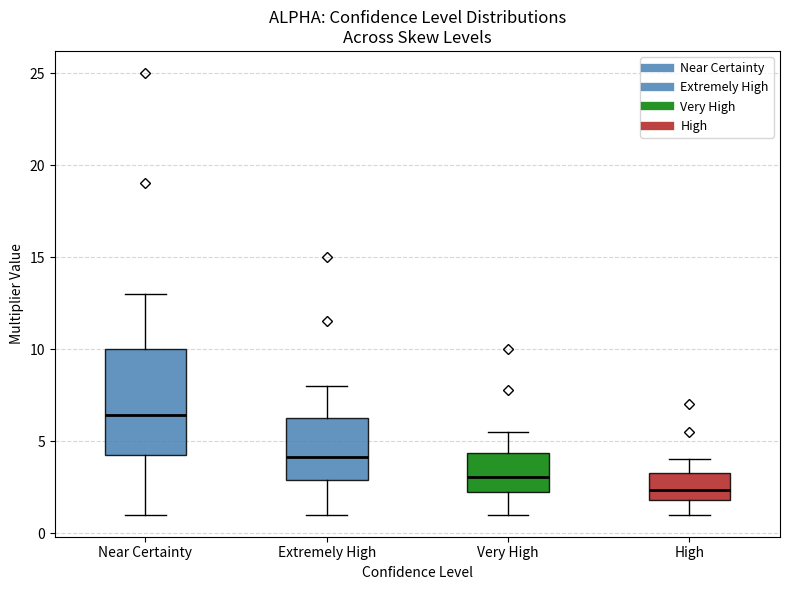

Reading left to right, read every box against the y-axis: the position of its median line, the range the box covers, and the ends of its whiskers. The values are not printed on the chart, so give them approximately, as read against the axis.

Near Certainty: median 6.5, box 4.0 to 10.0, whiskers 1.0 to 13.0
Extremely High: median 4.0, box 3.0 to 6.5, whiskers 1.0 to 8.0
Very High: median 3.0, box 2.0 to 4.5, whiskers 1.0 to 5.5
High: median 2.5, box 2.0 to 3.5, whiskers 1.0 to 4.0